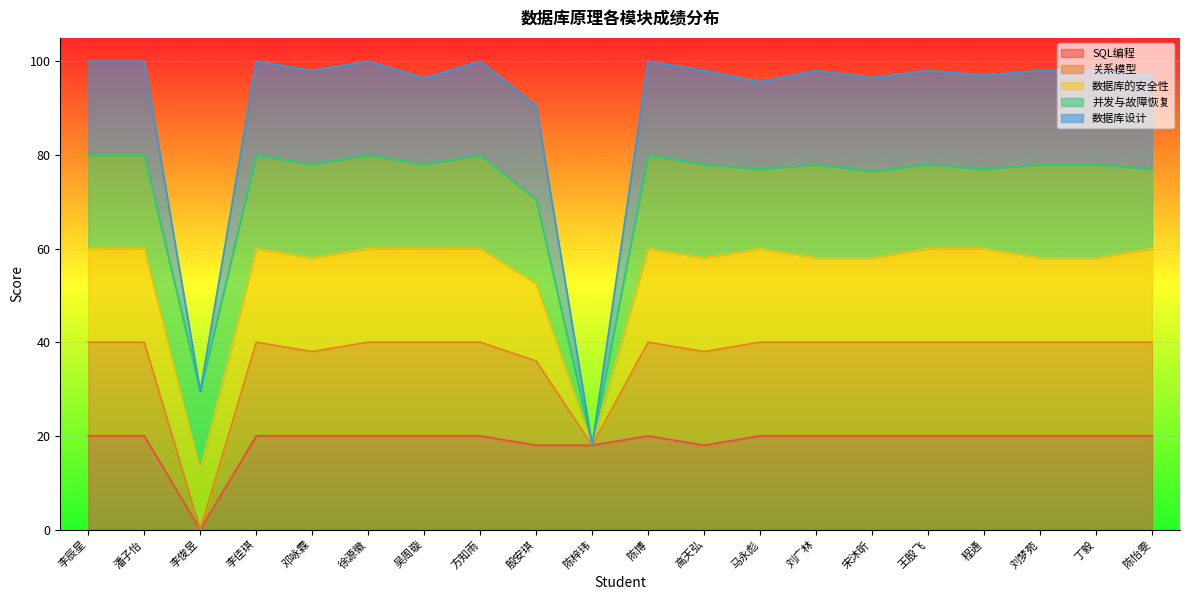

What is the highest value of the SQL编程 series?

20.0